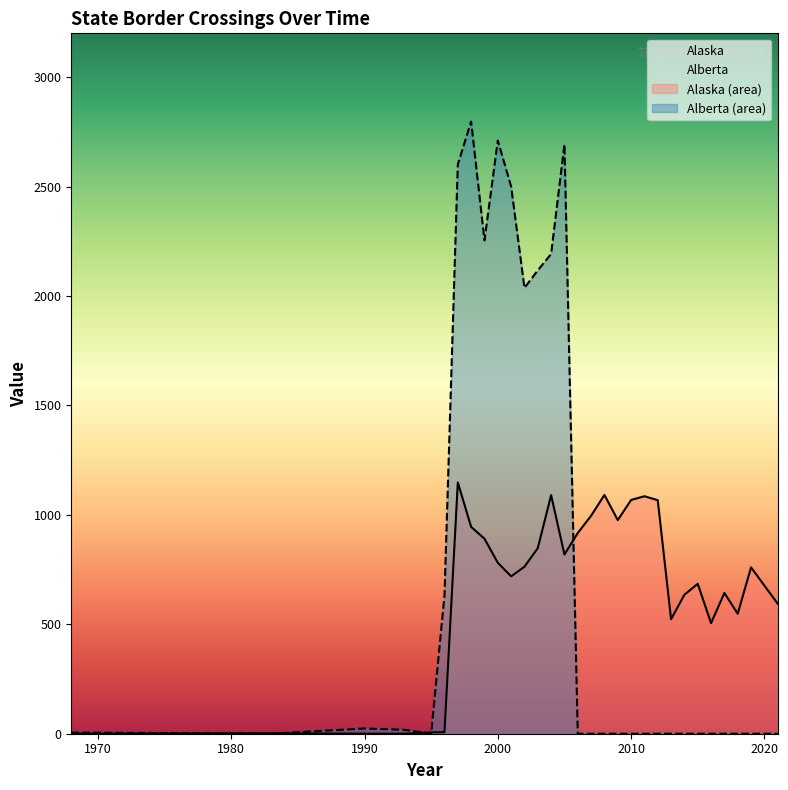

What is the approximate value of Alberta at 2003, to the nearest 100?

2200